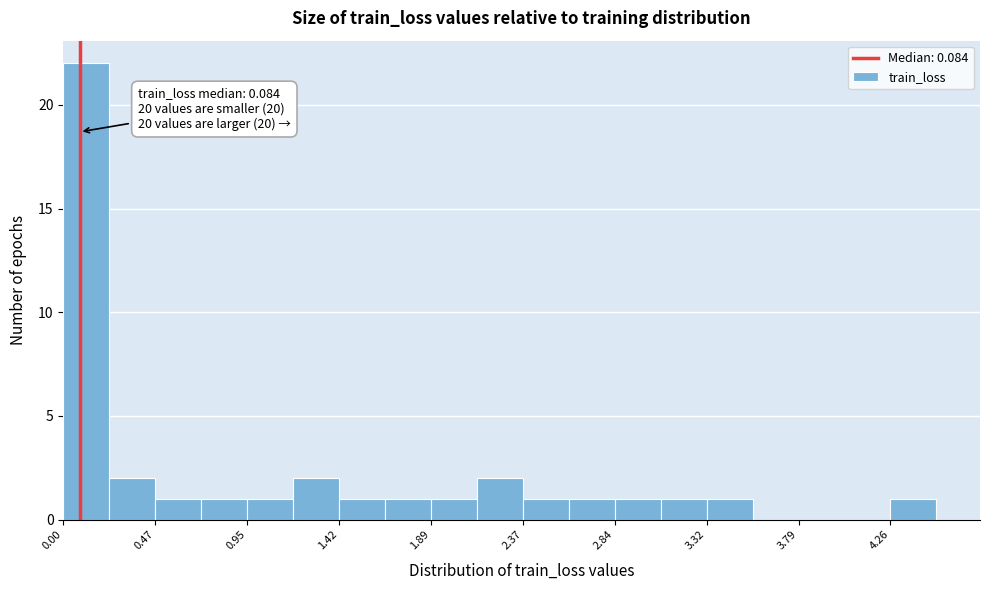

Which range on the x-axis has the tallest bar?

0.00 to 0.25